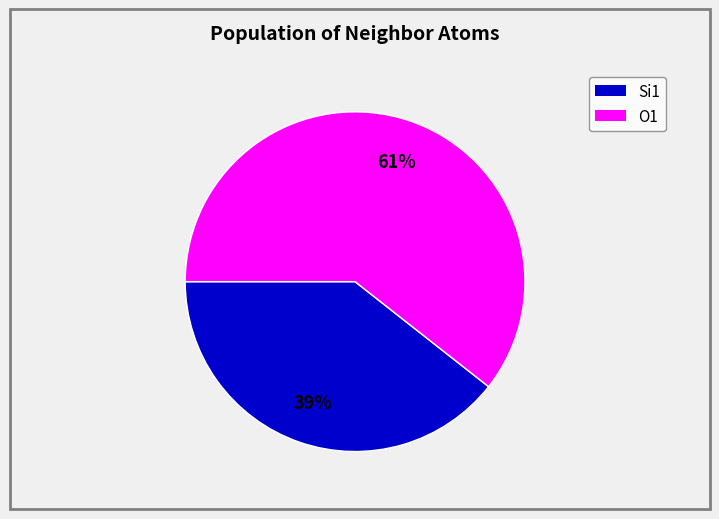

To the nearest percent, what is the average slice percentage?

50%